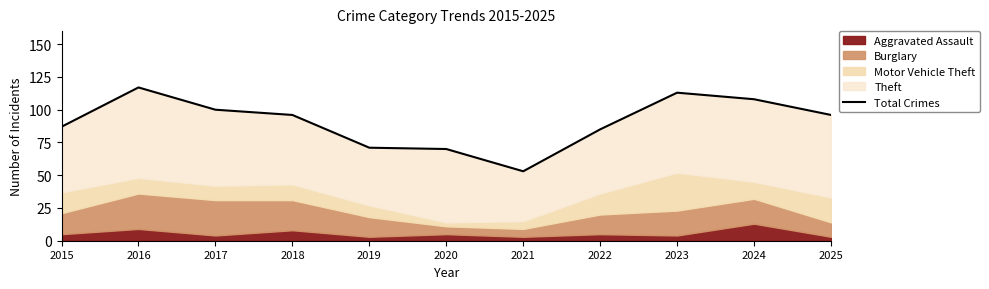

Approximately how many times larger is the value at 2025 compared to 2017?

1.0